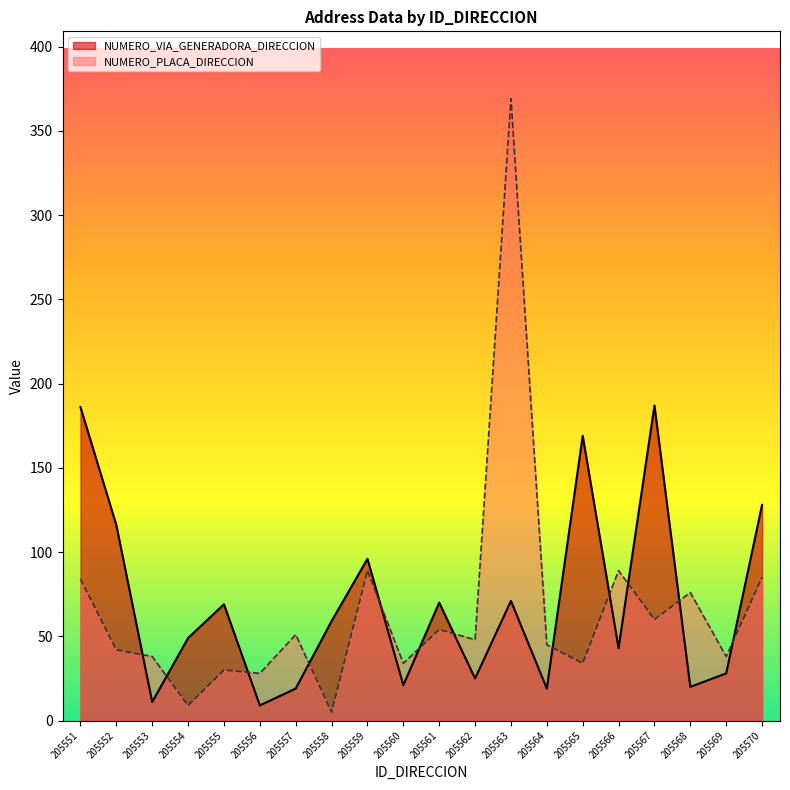

Between which two adjacent categories do NUMERO_VIA_GENERADORA_DIRECCION and NUMERO_PLACA_DIRECCION first intersect?

205552 and 205553